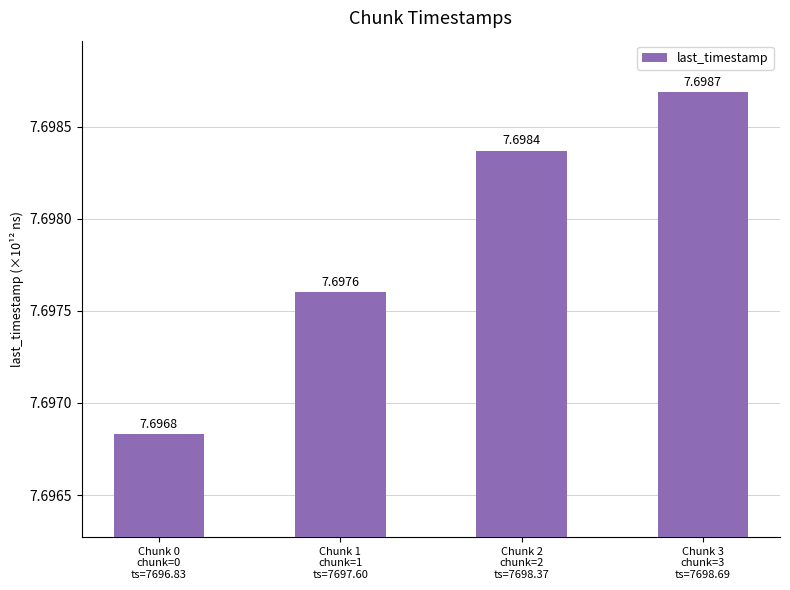

What is the label of the 2nd bar from the right?

Chunk 2
chunk=2
ts=7698.37